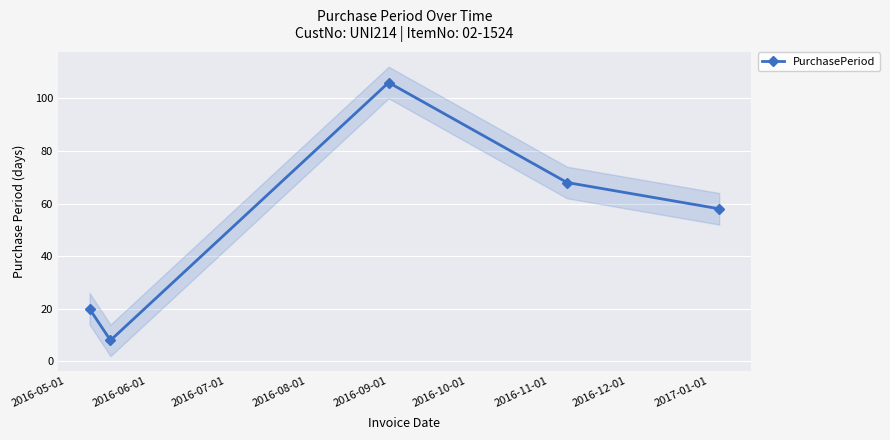

How many interior local peaks does the PurchasePeriod series have?

1